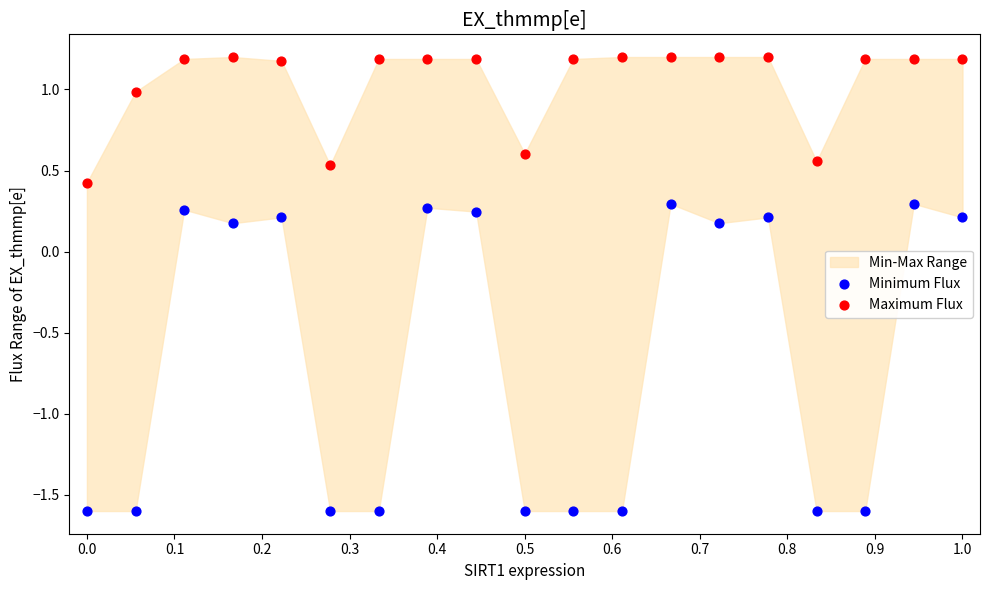

Which series has the widest spread of Y values?

Minimum Flux